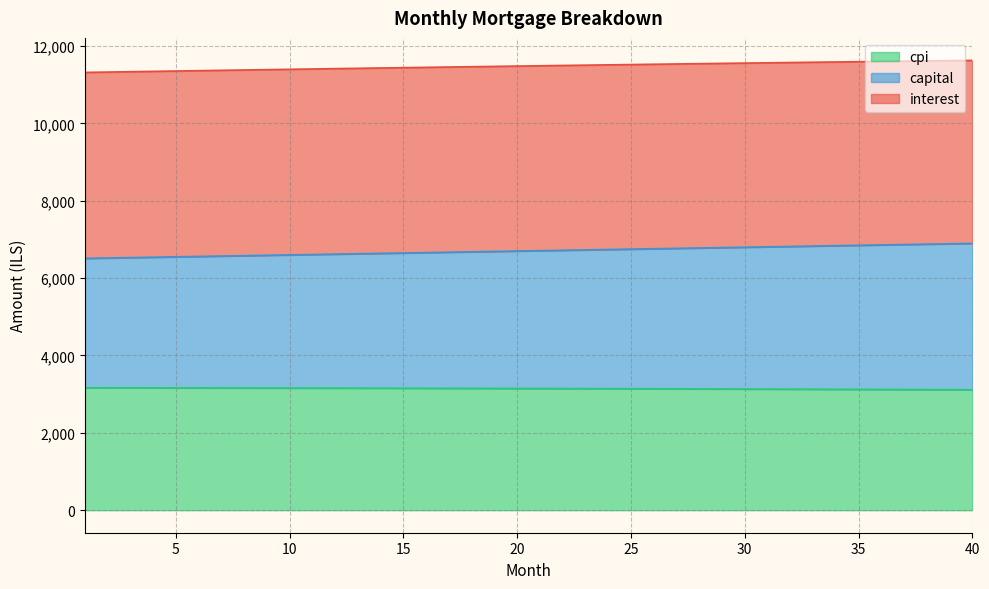

What is the highest value of the cpi series?

3166.1